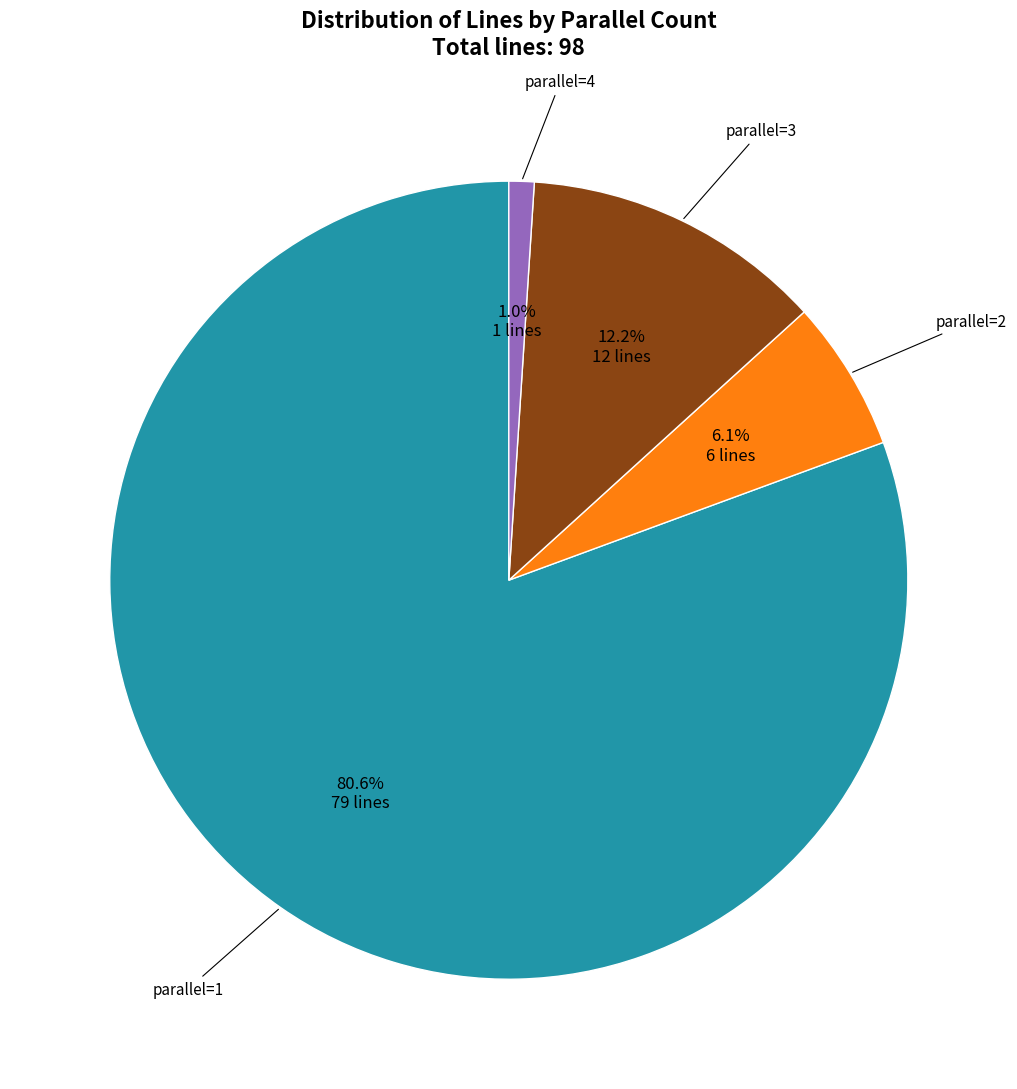

Is there a majority slice in this chart?

Yes